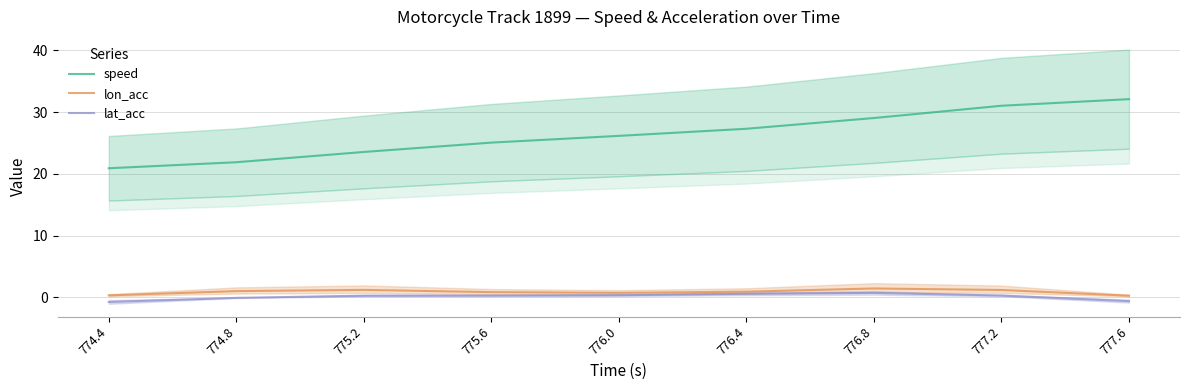

What are all the series names shown in the legend?

speed, lon_acc, lat_acc